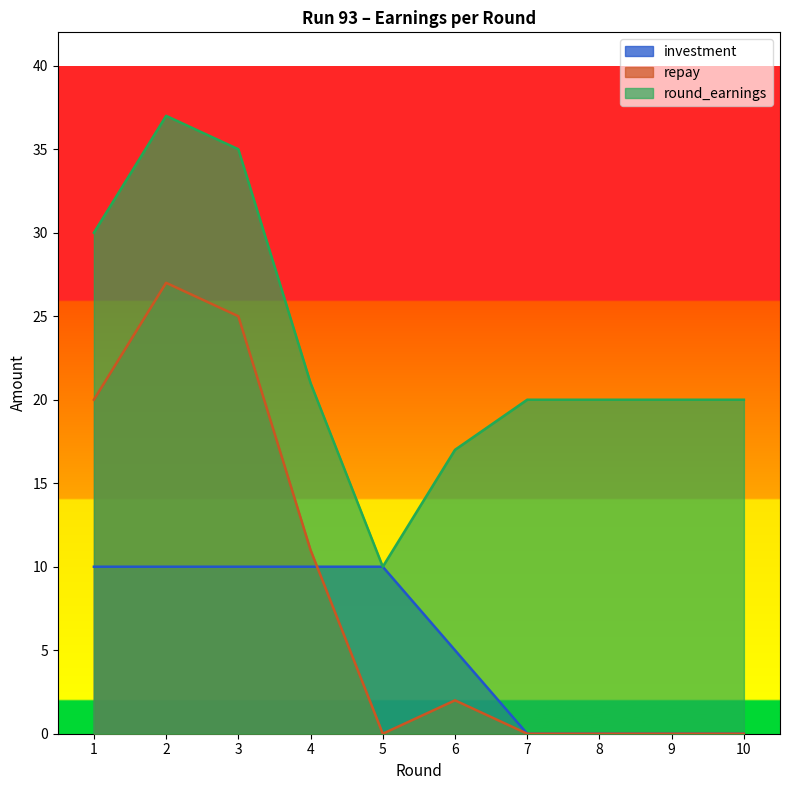

At 3, list the series in order from largest to smallest.

round_earnings, repay, investment